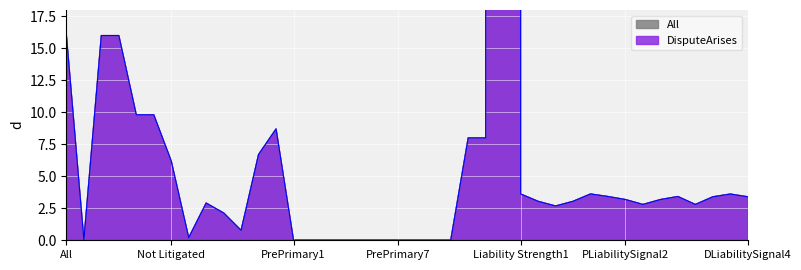

How many series are shown in this chart?

2